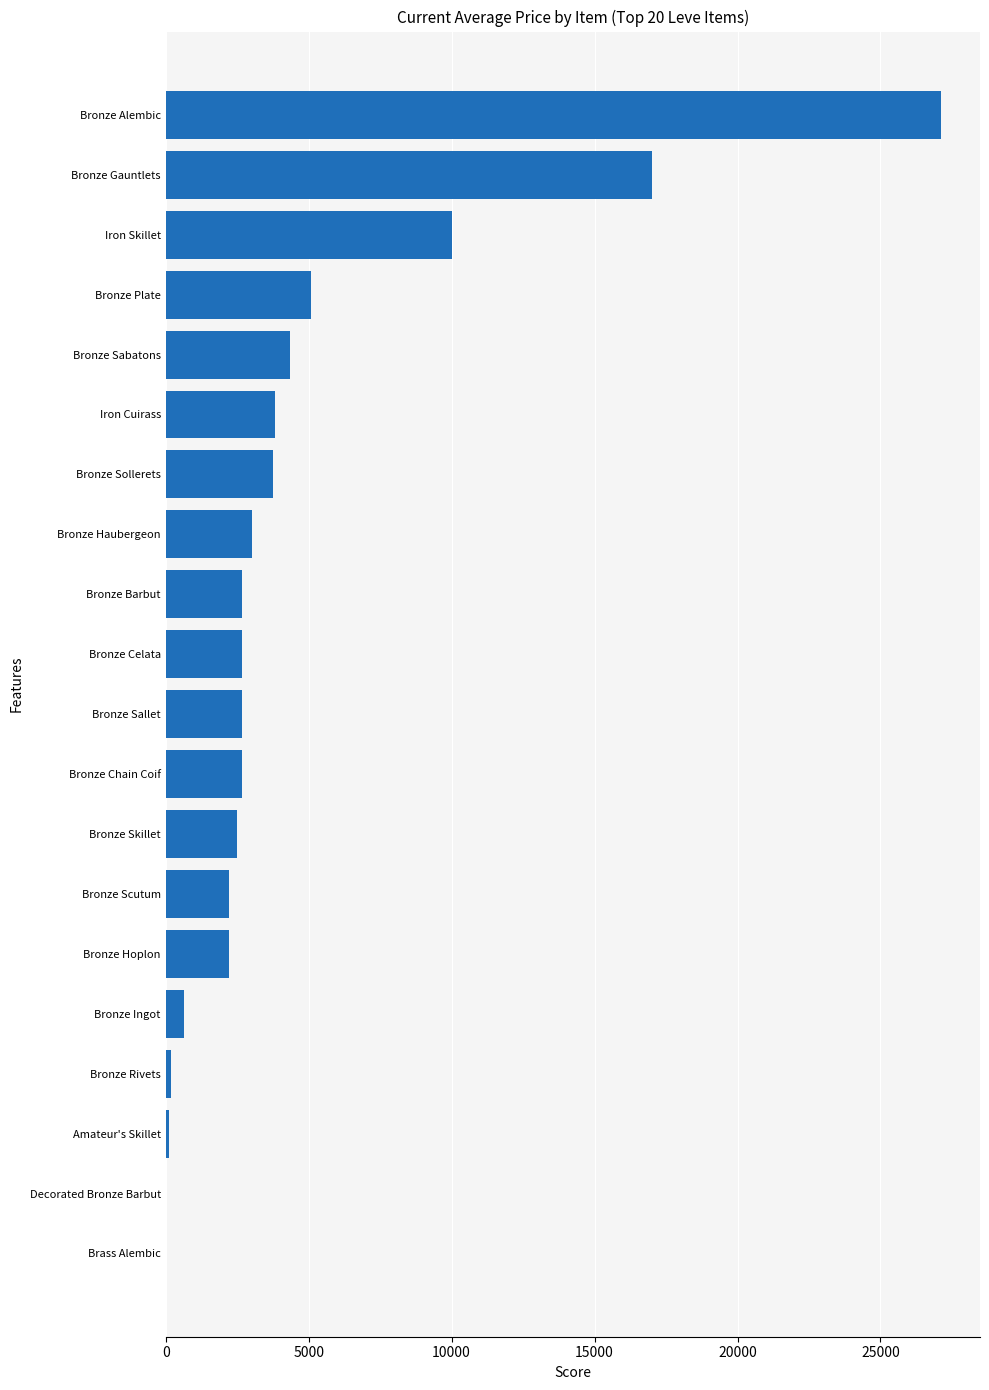

What is the ratio of the value at Bronze Plate to the value at Bronze Hoplon?

2.3